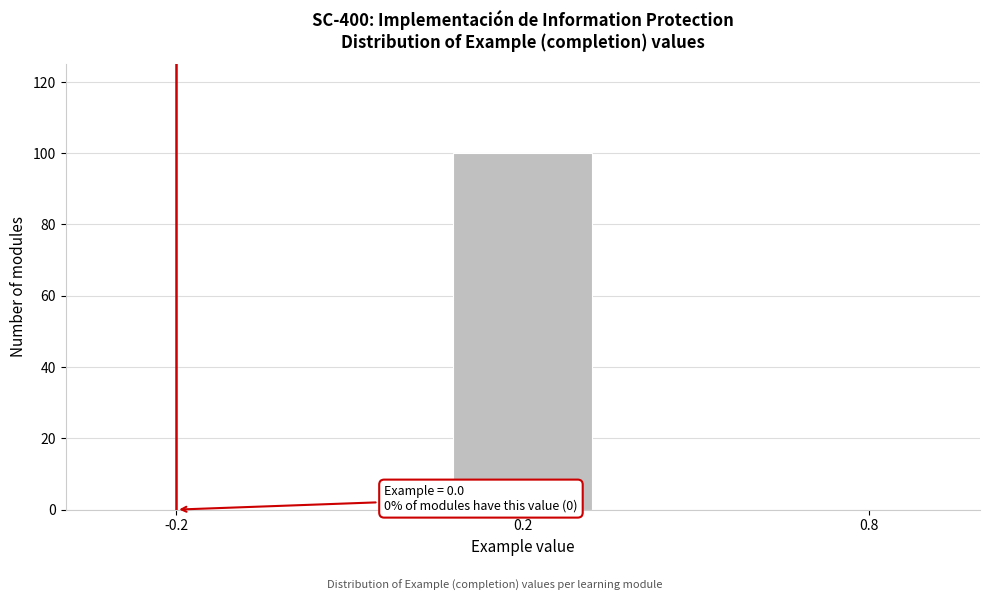

Reading left to right, extract all data points from this chart.

-0.2=0	0.2=100	0.8=0